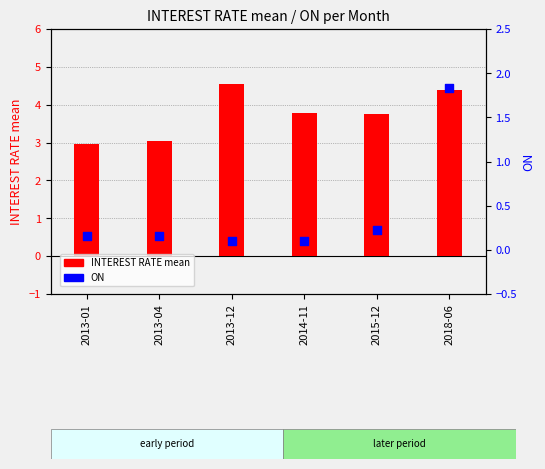

Which series reaches the maximum Y coordinate?

INTEREST RATE mean